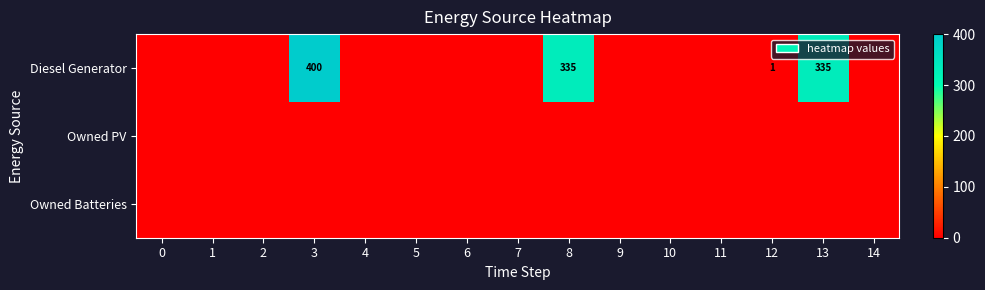

The Diesel Generator series shows 156 at 8. True or false?

False